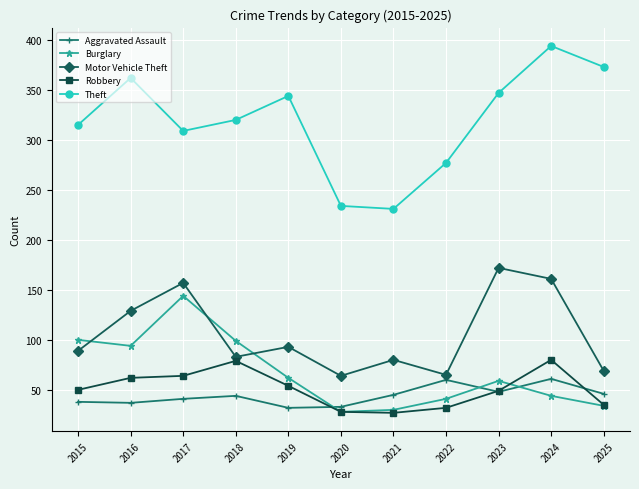

How many interior local valleys does the Theft series have?

2